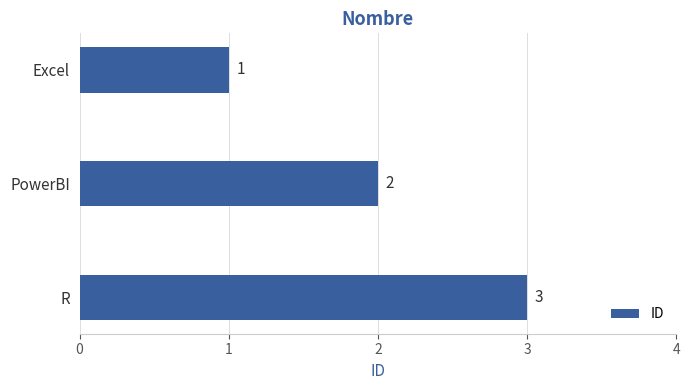

What is the average value?

2